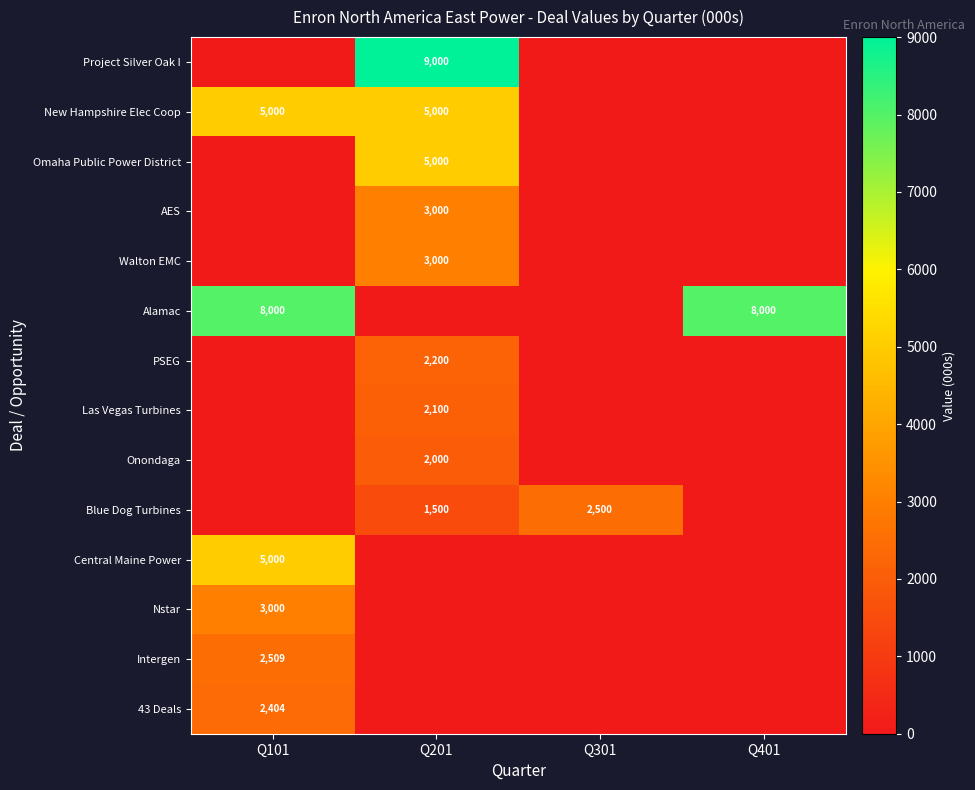

What is the sum of the Alamac values at Q101 and Q401?

16000